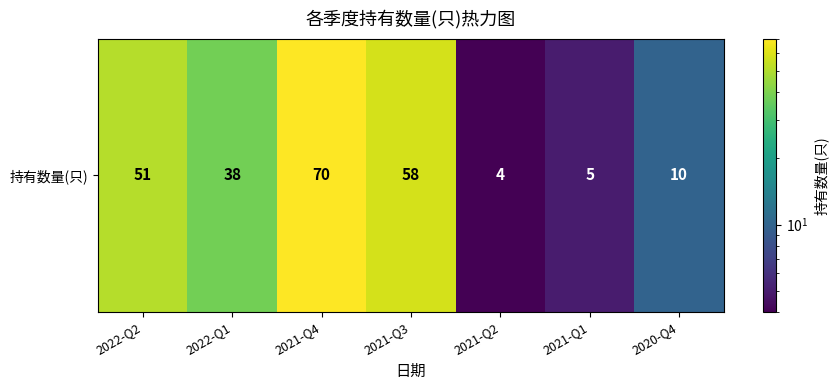

What is the average value?

34